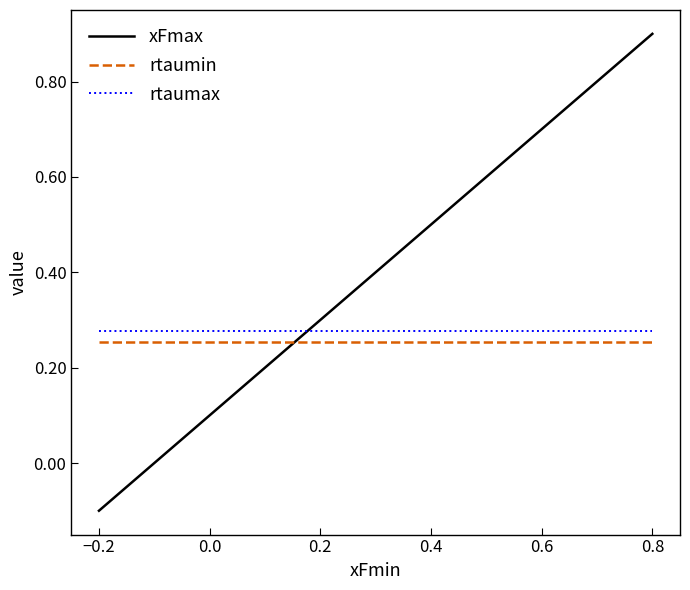

Which series has the widest spread of values?

xFmax